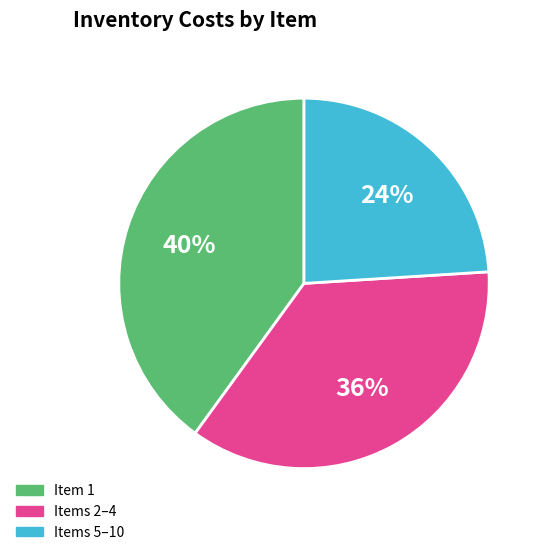

Which category has the biggest portion of the pie?

Item 1